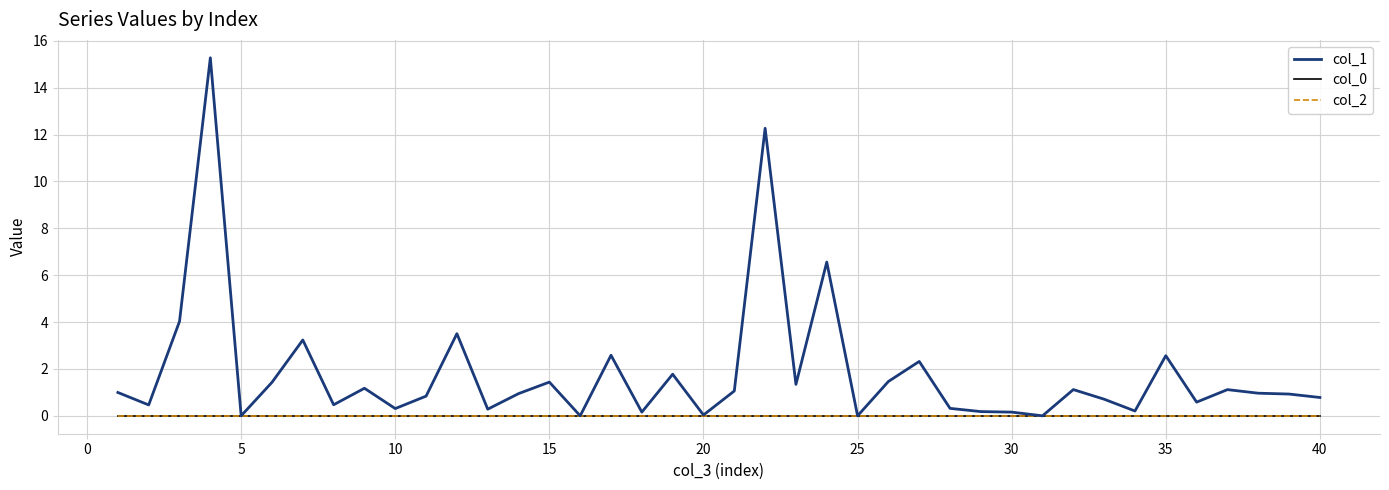

Reading right to left, transcribe all the data shown in this chart.

col_1: 0.8	0.9	1.0	1.1	0.6	2.6	0.2	0.7	1.1	0.0	0.2	0.2	0.3	2.3	1.5	0.0	6.6	1.3	12.3	1.1	0.0	1.8	0.2	2.6	0.0	1.4	0.9	0.3	3.5	0.8	0.3	1.2	0.5	3.2	1.4	0.0	15.3	4.0	0.5	1.0
col_0: 0.0	0.0	0.0	0.0	0.0	0.0	0.0	0.0	0.0	0.0	0.0	0.0	0.0	0.0	0.0	0.0	0.0	0.0	0.0	0.0	0.0	0.0	0.0	0.0	0.0	0.0	0.0	0.0	0.0	0.0	0.0	0.0	0.0	0.0	0.0	0.0	0.0	0.0	0.0	0.0
col_2: 0.0	0.0	0.0	0.0	0.0	0.0	0.0	0.0	0.0	0.0	0.0	0.0	0.0	0.0	0.0	0.0	0.0	0.0	0.0	0.0	0.0	0.0	0.0	0.0	0.0	0.0	0.0	0.0	0.0	0.0	0.0	0.0	0.0	0.0	0.0	0.0	0.0	0.0	0.0	0.0